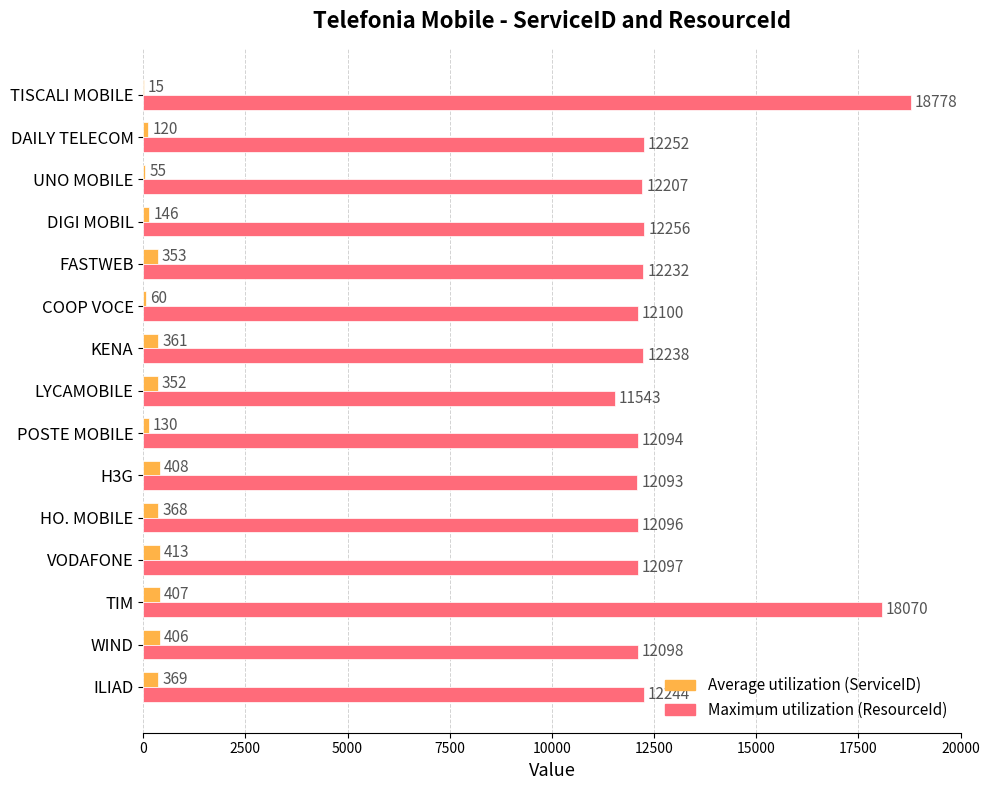

What is the highest value of the Maximum utilization (ResourceId) series?

18778